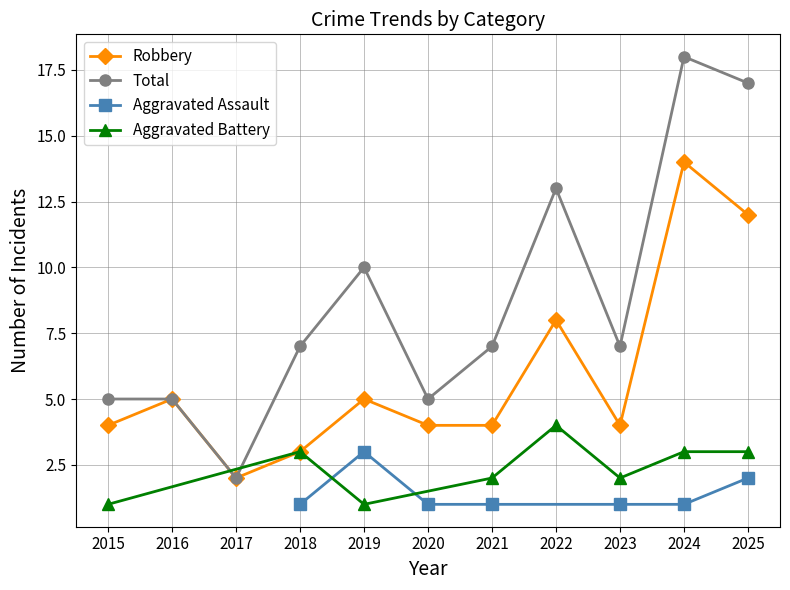

How many values in the Total series are below 7?

4